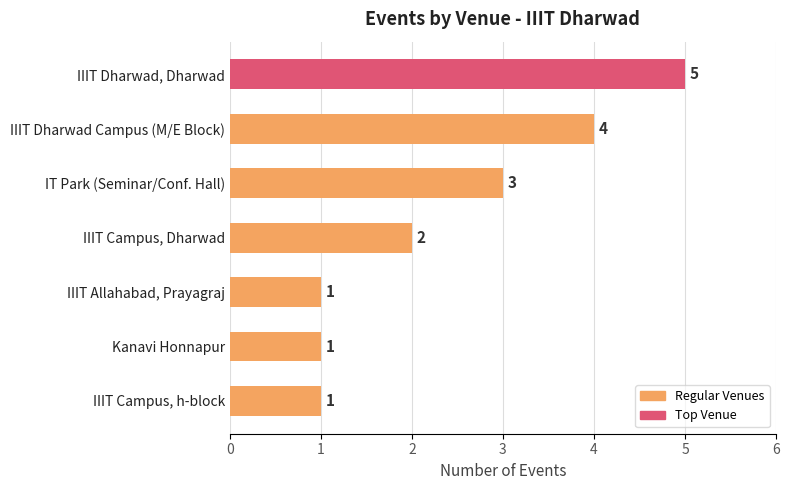

Does the chart contain stacked bars?

No